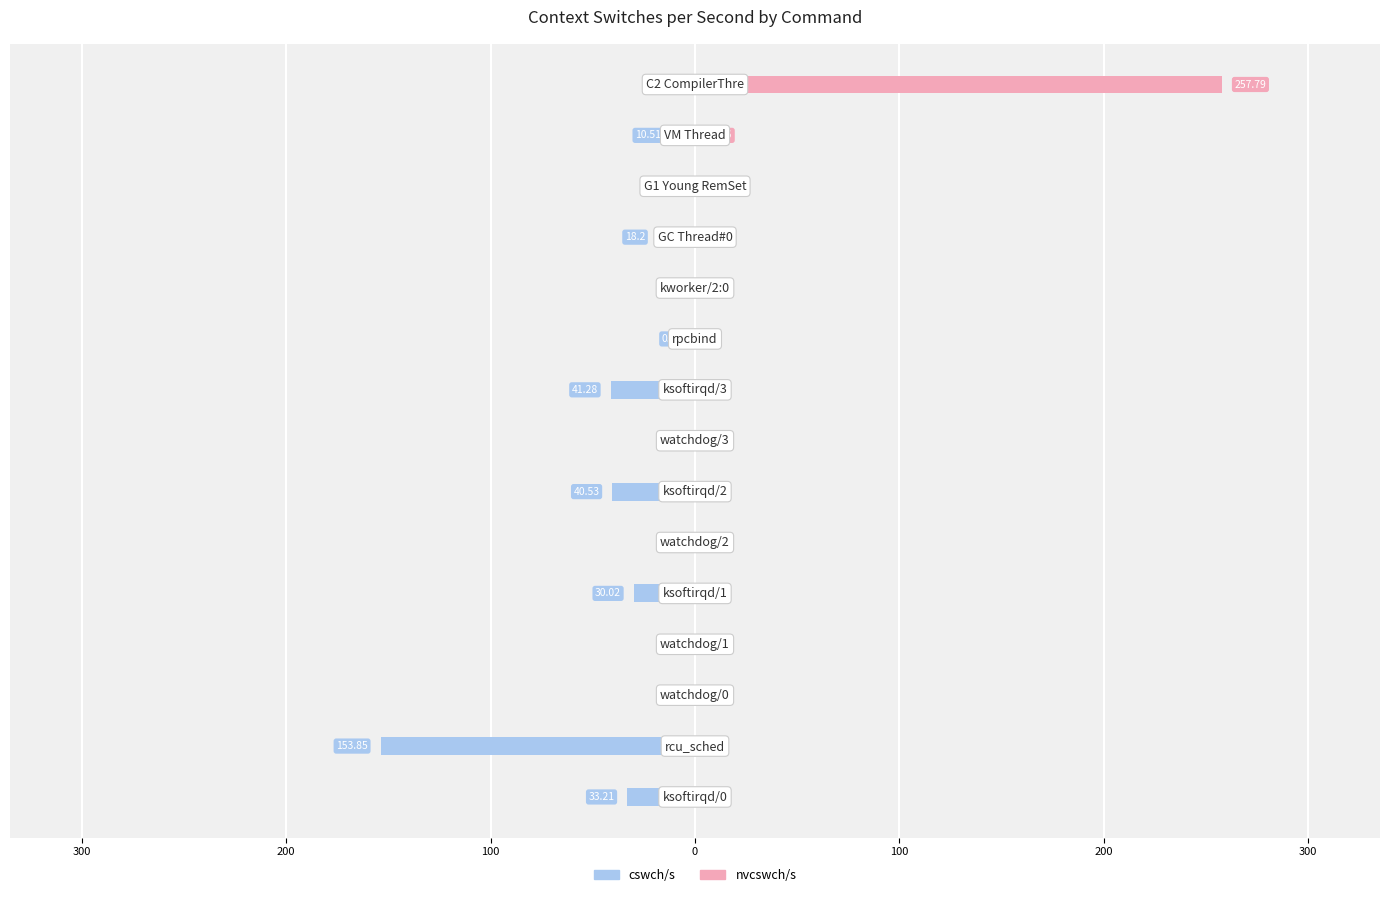

How many groups of bars are there?

15